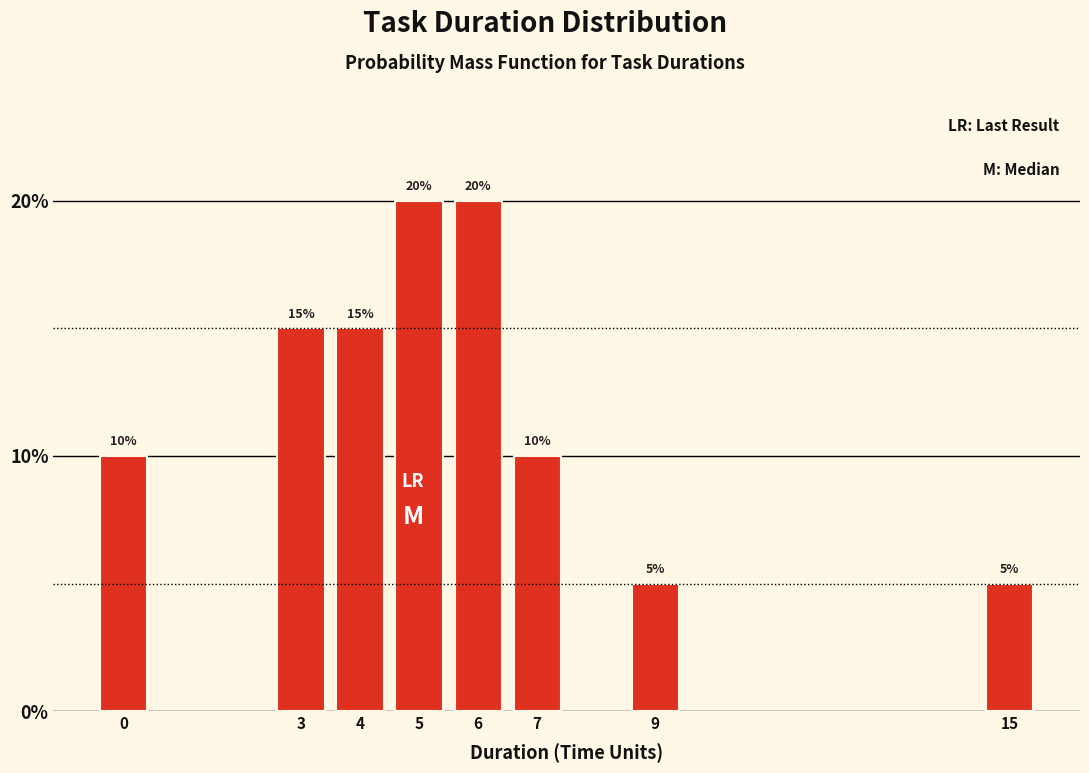

Reading left to right, transcribe all the data shown in this chart.

10	15	15	20	20	10	5	5